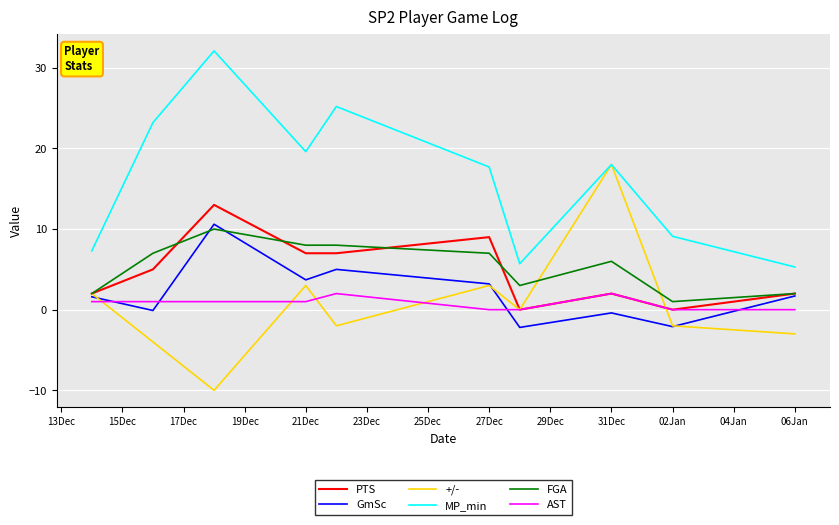

What is the difference between the maximum and minimum values in the +/- series?

28.0